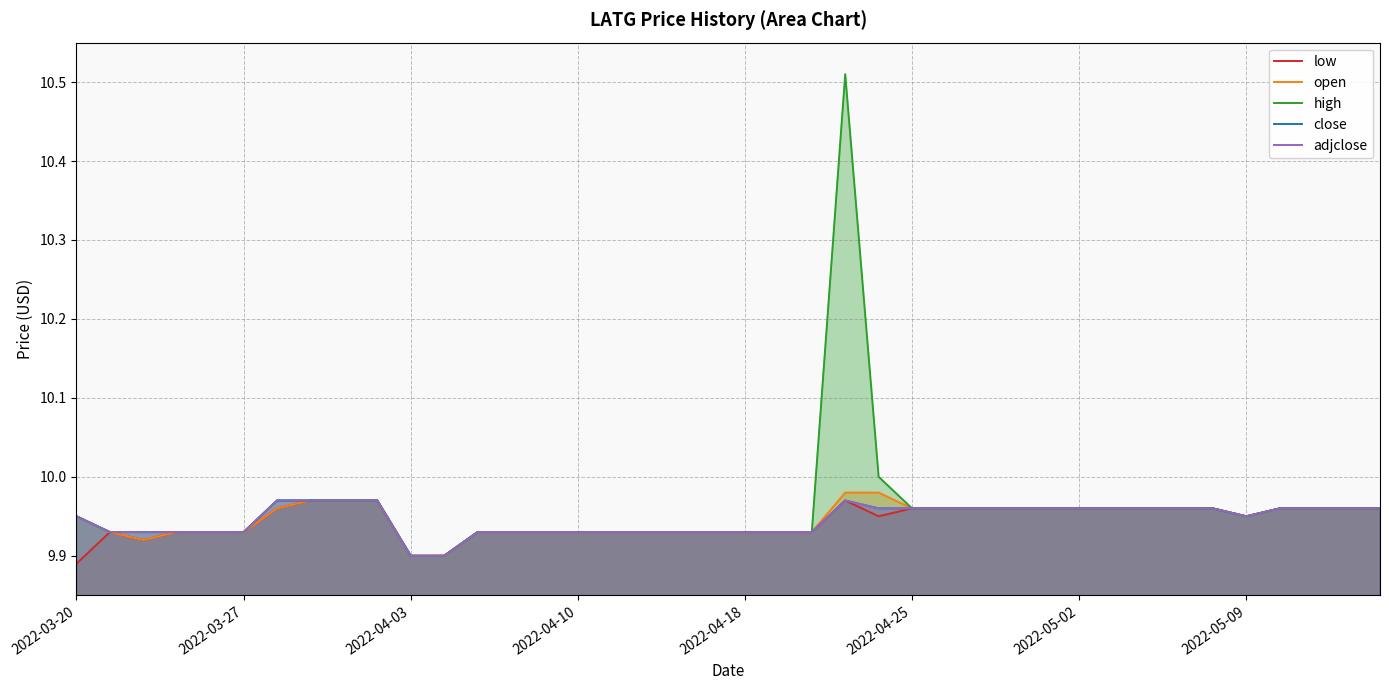

What is the sum of the open values at 29 and 27?

19.9